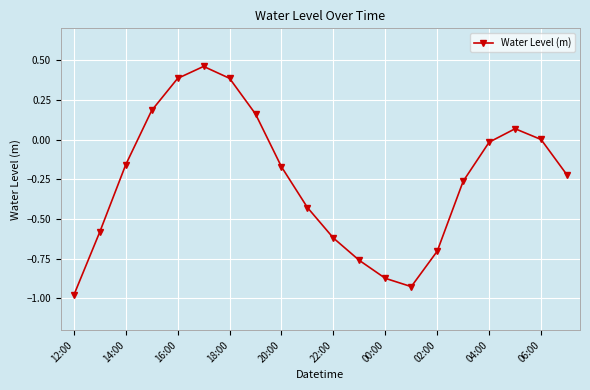

What is the sum of all values?

-5.1